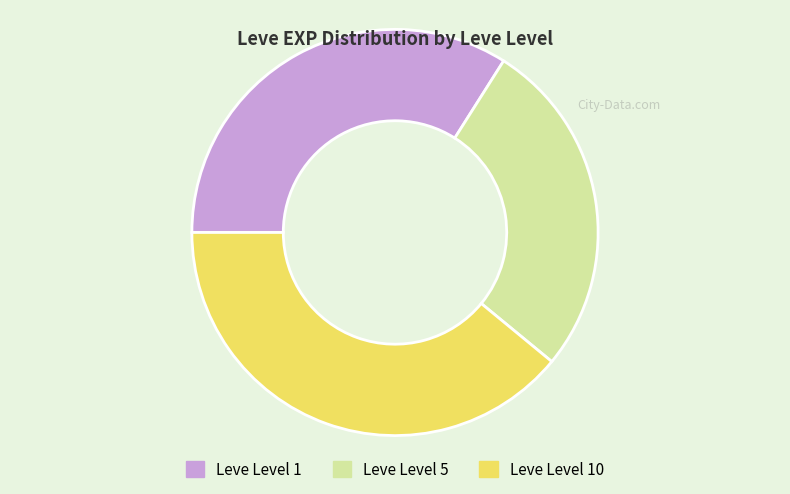

How many slices are in this pie chart?

3